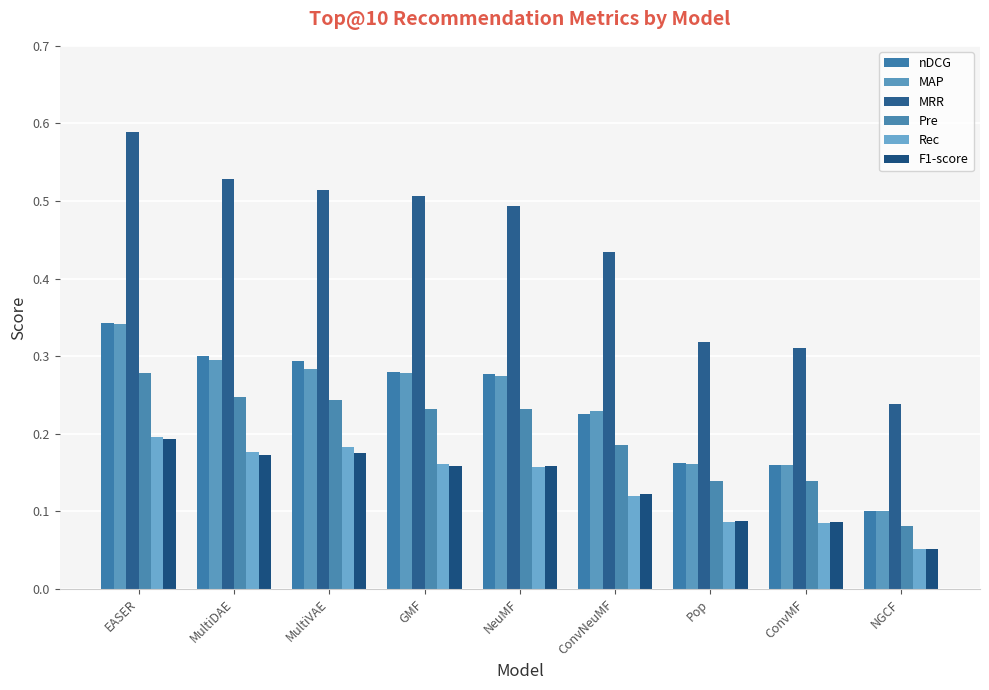

What position from the right is GMF?

6